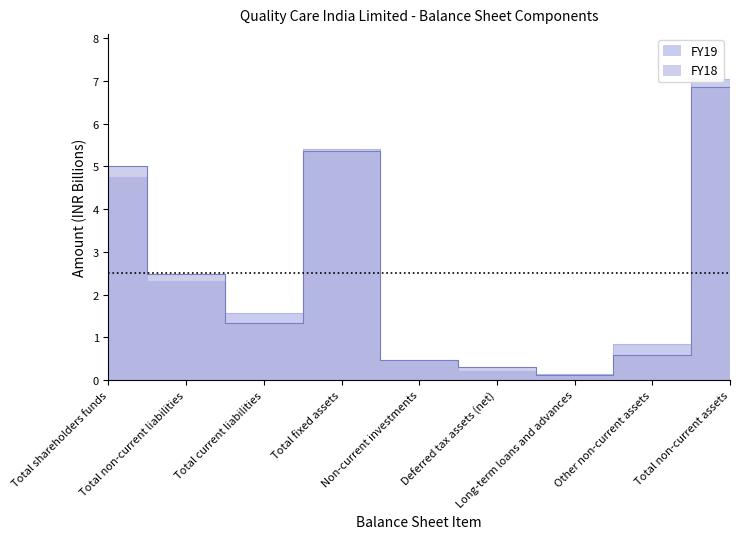

Is the value of FY18 at Deferred tax assets (net) greater than the value of FY19 at Total non-current assets?

No